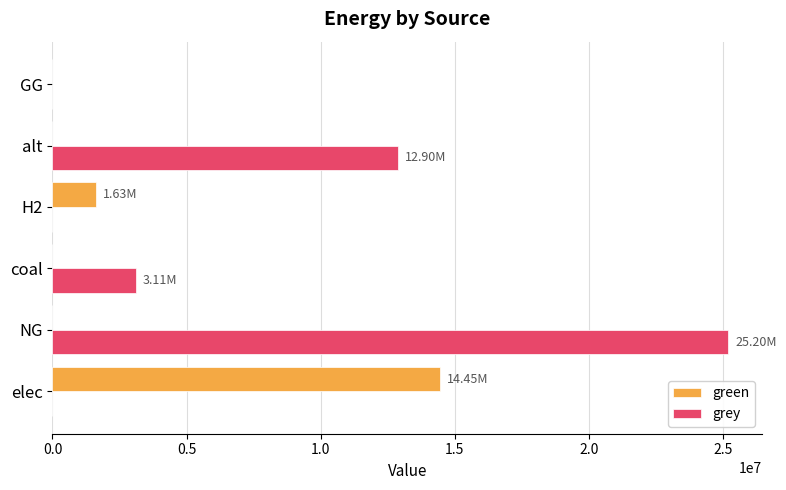

What is the sum of all grey values?

41205310.9